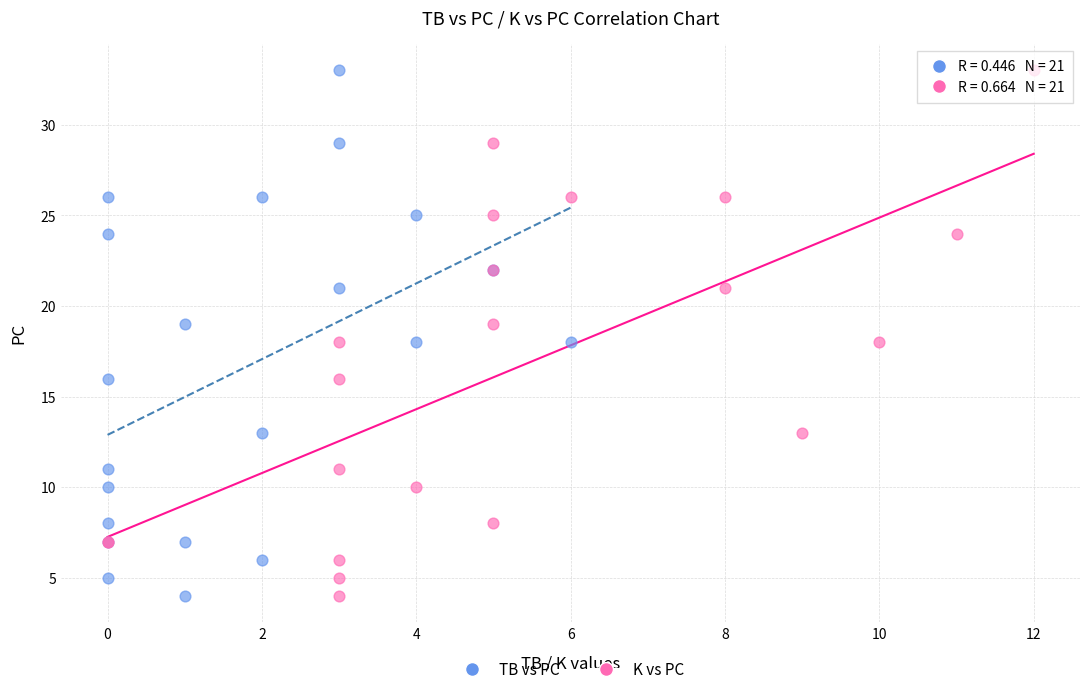

What are all the series names shown in the legend?

TB vs PC, K vs PC